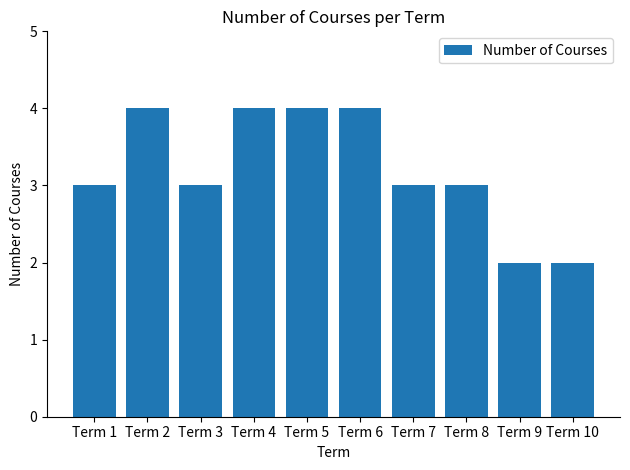

Reading right to left, what are all the values shown in this chart?

2	2	3	3	4	4	4	3	4	3